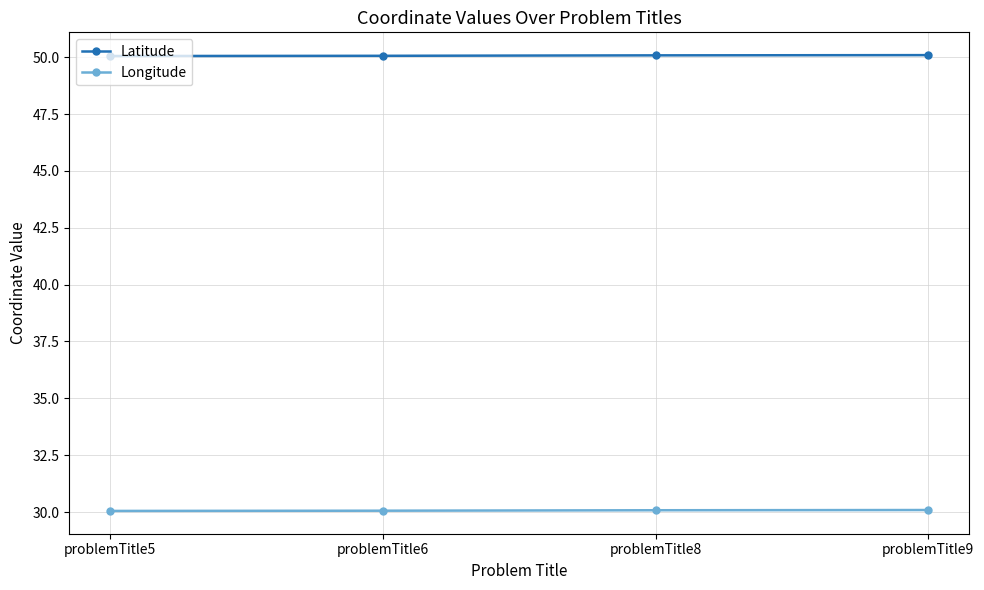

True or false: Longitude and Latitude intersect in this chart.

False